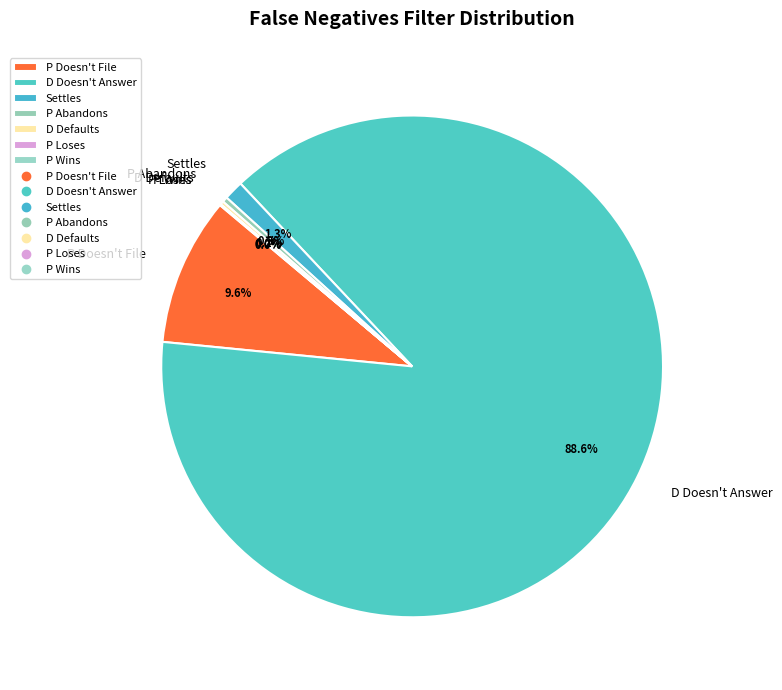

What is the largest slice in the pie chart?

D Doesn't Answer